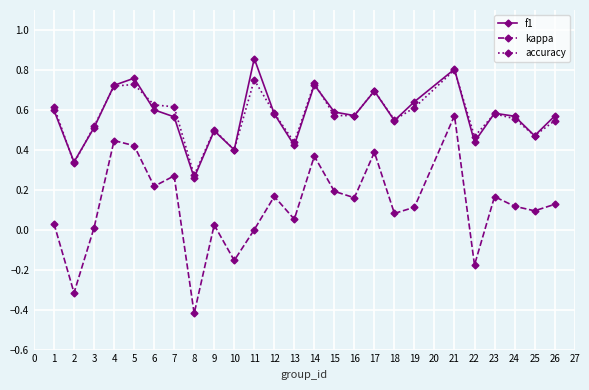

The value of f1 at 3 is 0.7. True or false?

False